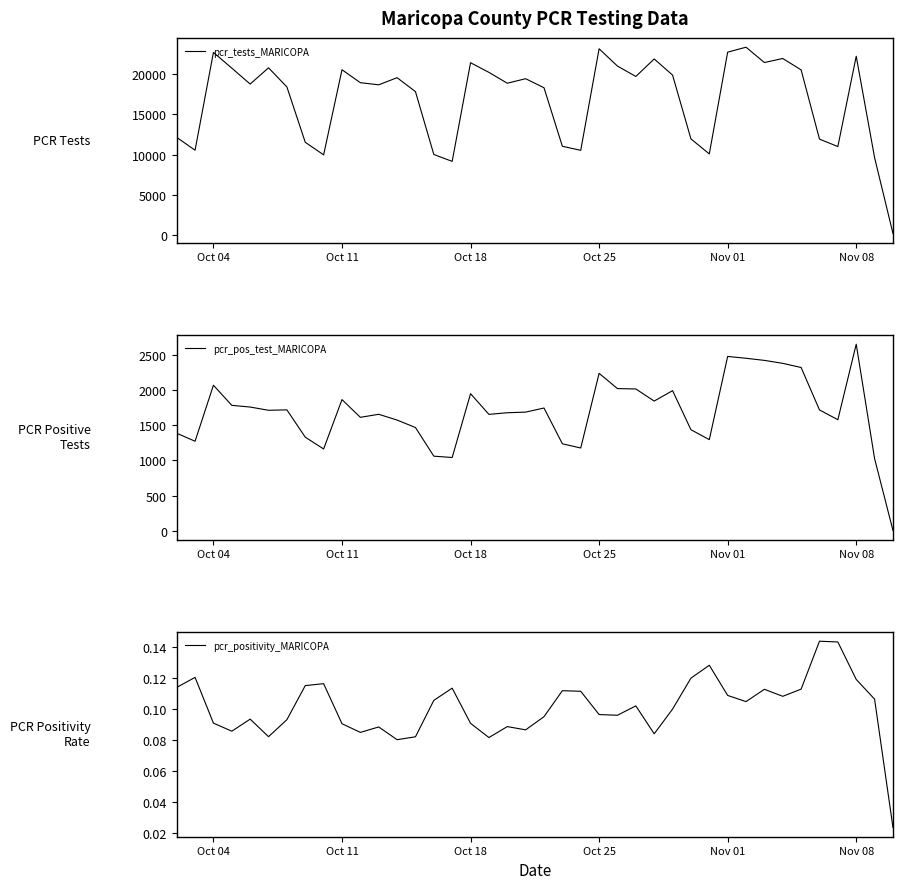

What is the average value of the pcr_pos_test_MARICOPA series?

1686